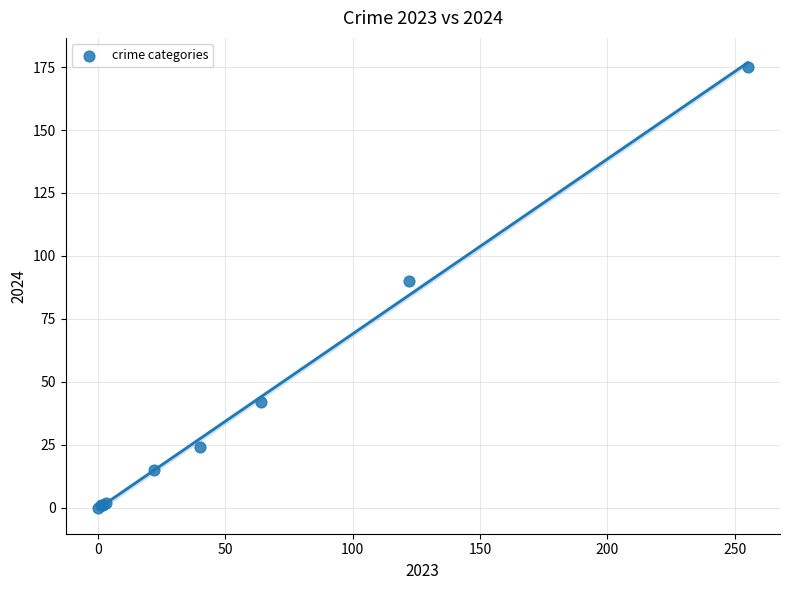

What Y value in the scatter plot is closest to 87?

90